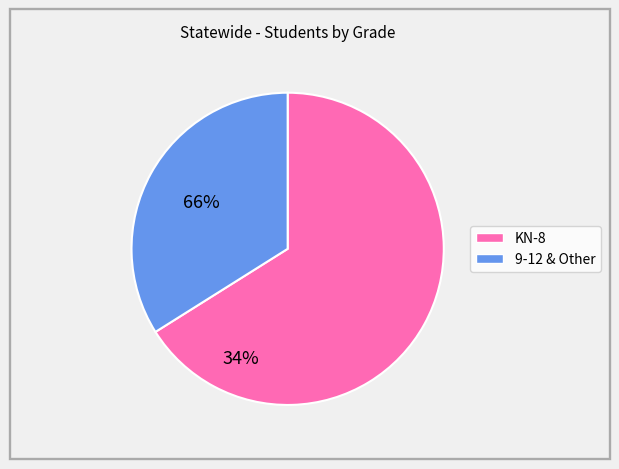

Count the number of slices in the pie.

2